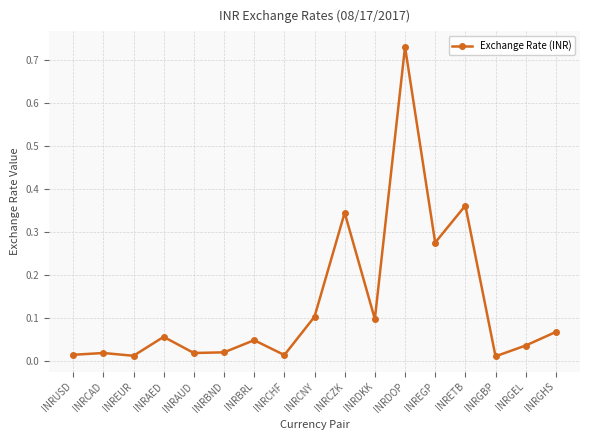

What is the change in value from INRDKK to INREGP?

+0.2